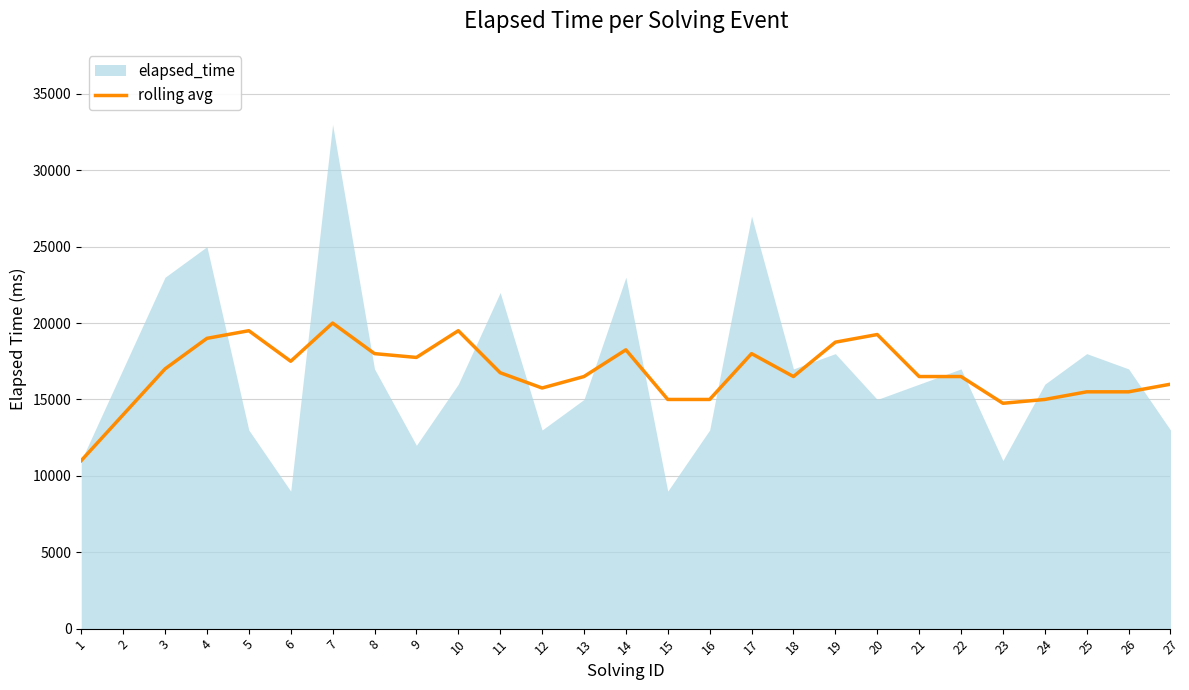

What is the maximum value for rolling avg?

20000